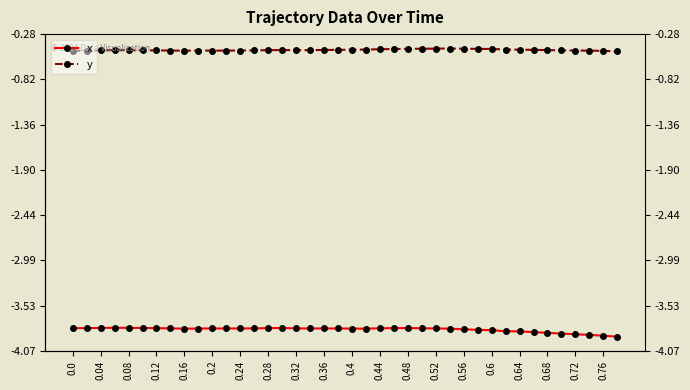

List the series in order of their peak value, highest first.

y, x